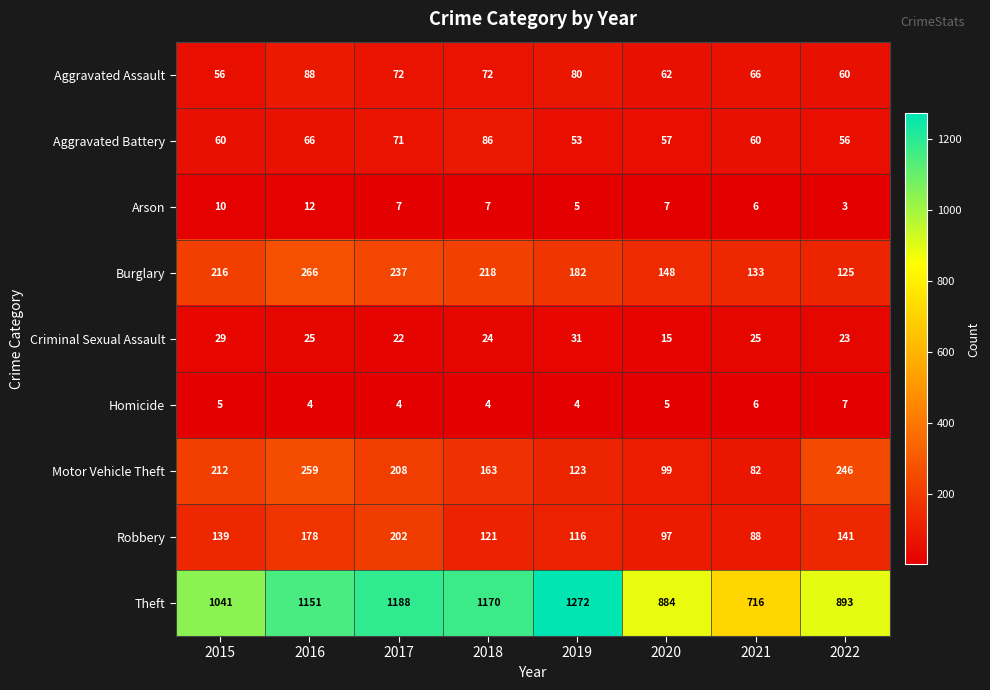

What is the total value across all series at 2016?

2049